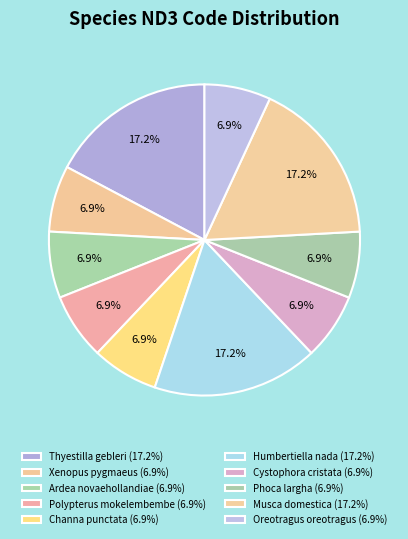

Between Thyestilla gebleri and Humbertiella nada, which is larger?

Thyestilla gebleri